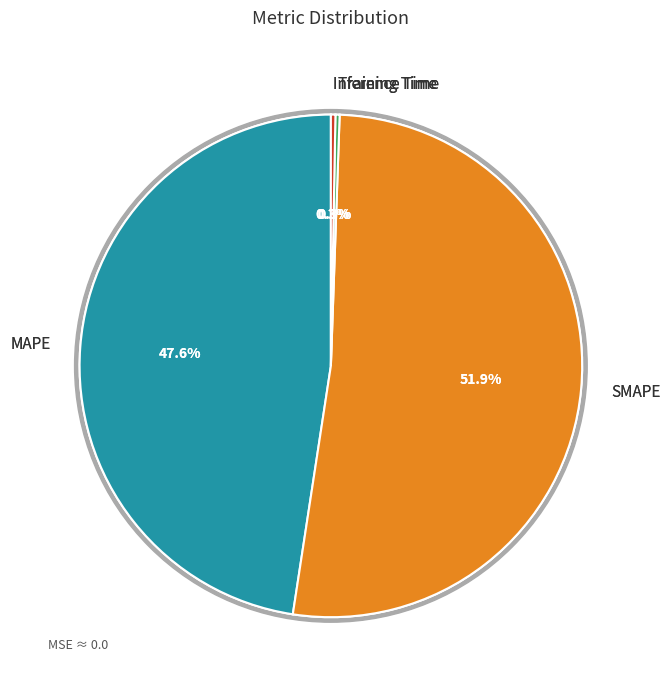

How many segments does this pie chart have?

4